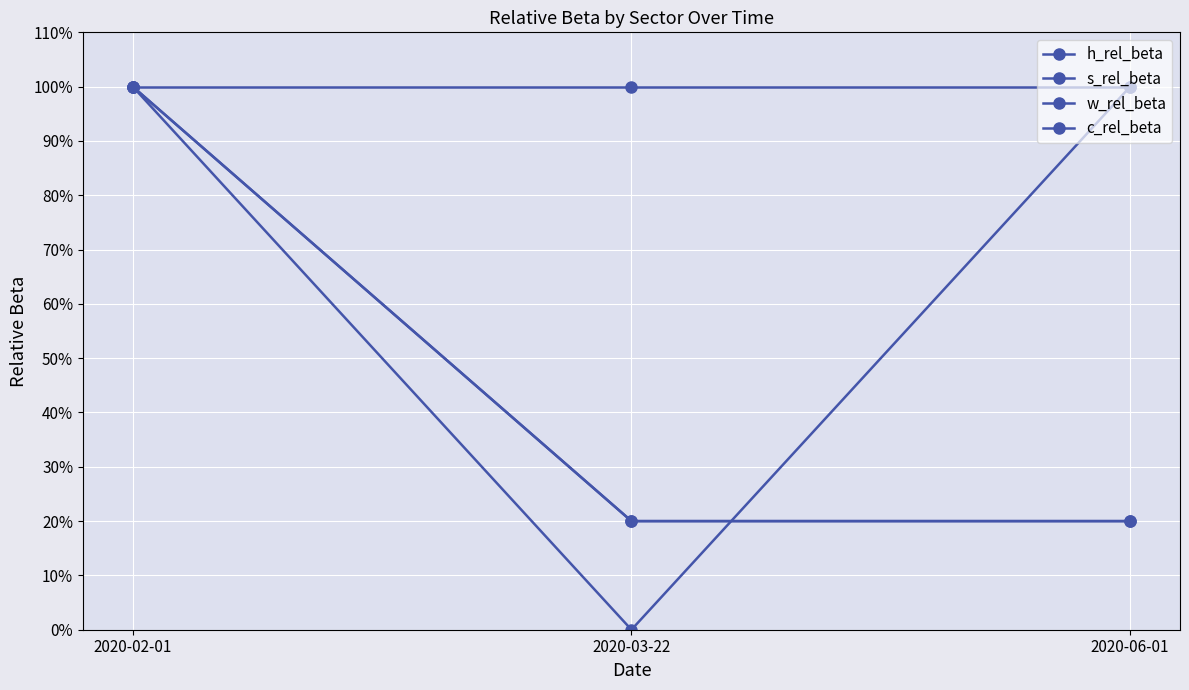

Does the chart have visible grid lines?

Yes